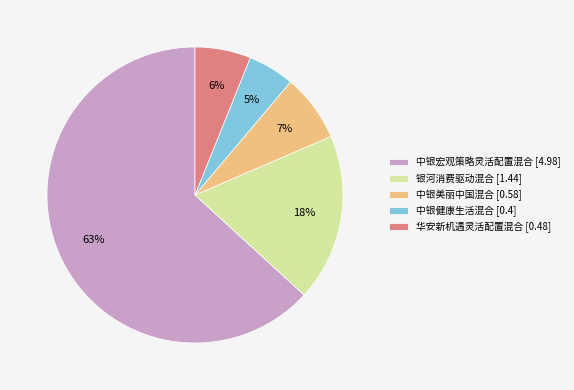

Count the number of slices in the pie.

5